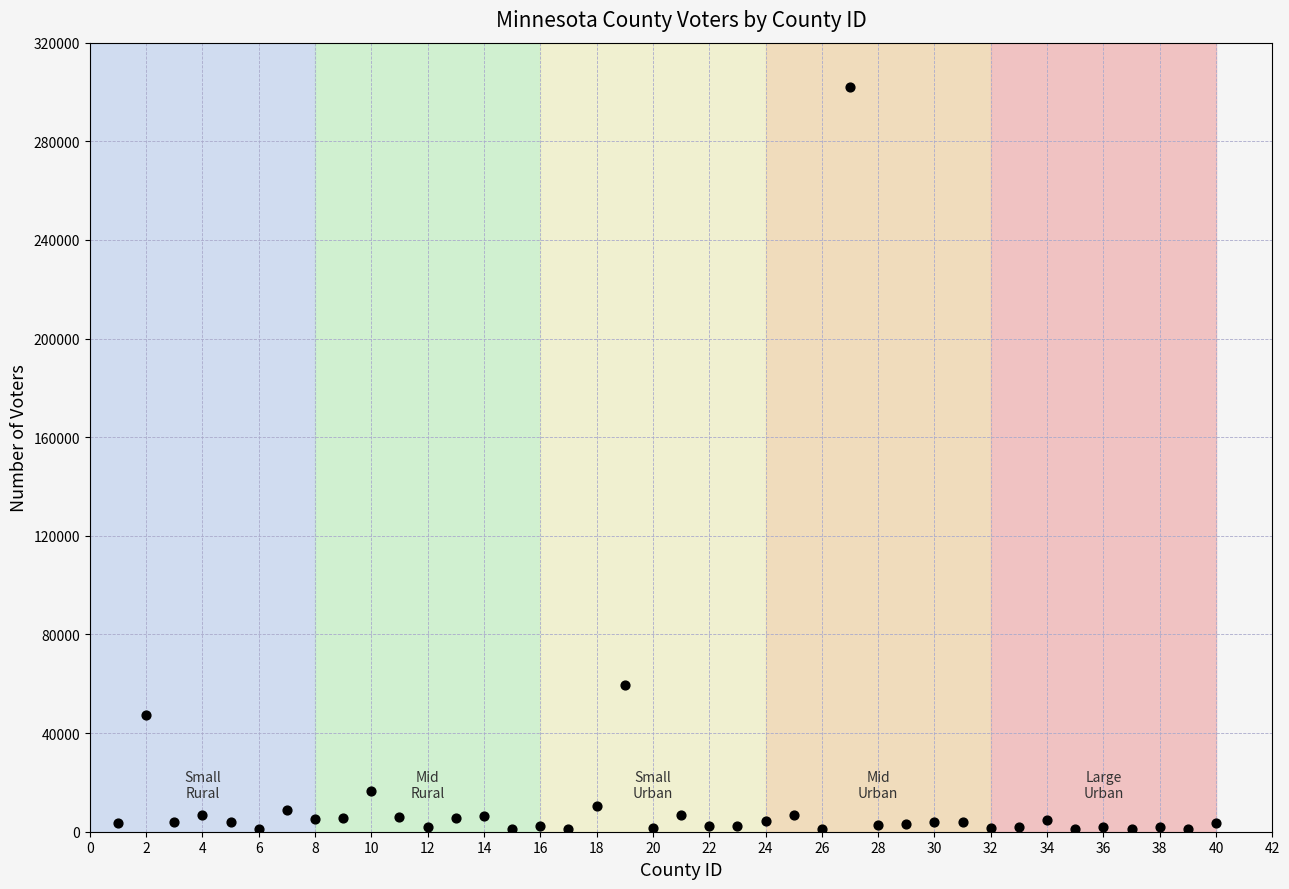

What is the range of X values (max minus min)?

39